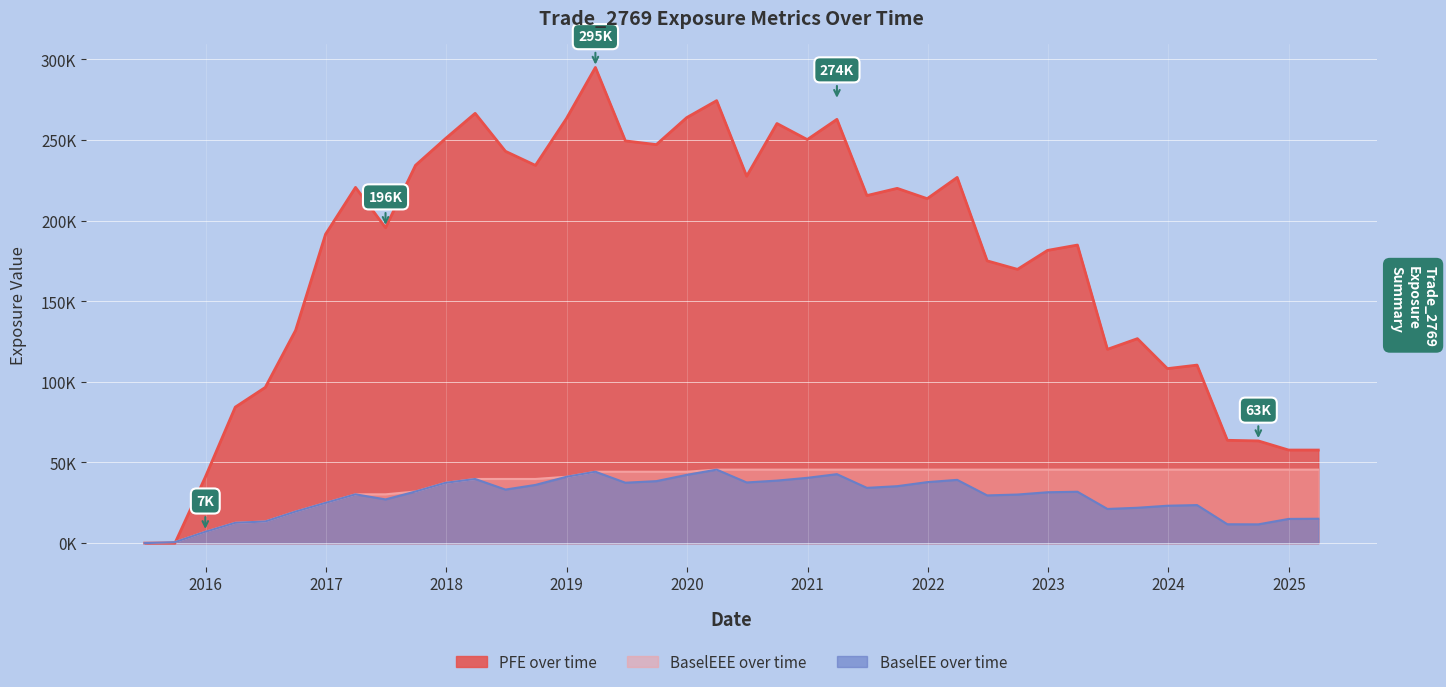

Rank the categories by PFE value from highest to lowest.

2019-03-29, 2020-03-31, 2018-03-29, 2019-12-31, 2018-12-31, 2021-03-31, 2020-09-30, 2017-12-29, 2020-12-31, 2019-06-28, 2019-09-30, 2018-06-29, 2017-09-29, 2018-09-28, 2020-06-30, 2022-03-31, 2017-03-31, 2021-09-30, 2021-06-30, 2021-12-30, 2017-06-30, 2016-12-30, 2023-03-31, 2022-12-30, 2022-06-30, 2022-09-30, 2016-09-30, 2023-09-29, 2023-06-30, 2024-03-28, 2023-12-29, 2016-06-30, 2016-03-31, 2024-06-28, 2024-09-30, 2024-12-31, 2025-03-31, 2015-12-31, 2015-06-30, 2015-09-30